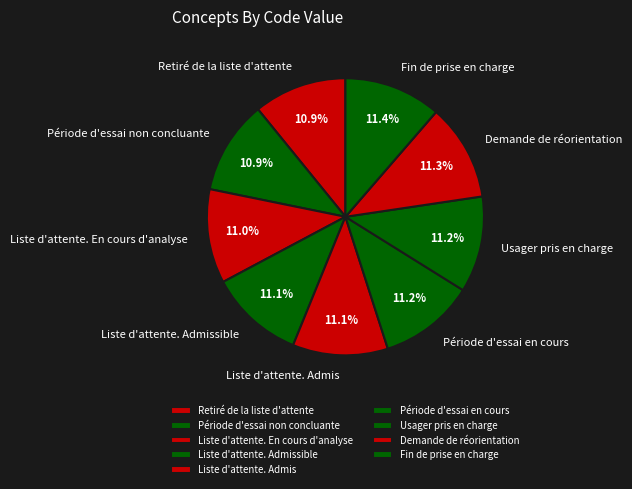

Approximately how many times larger is the value at Période d'essai en cours compared to Demande de réorientation?

1.0